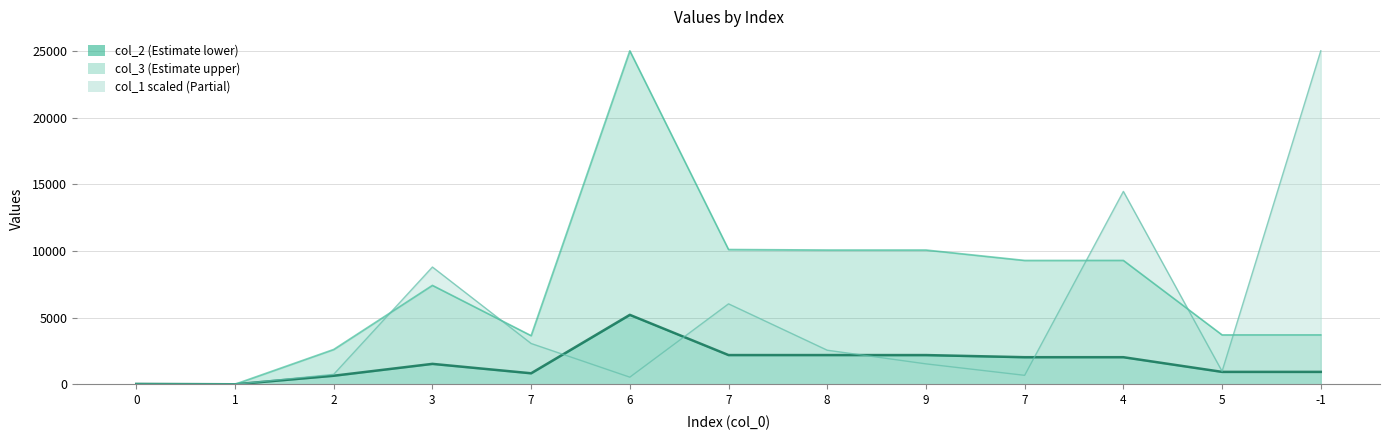

At -1, list the series in order from largest to smallest.

col_1, col_3, col_2